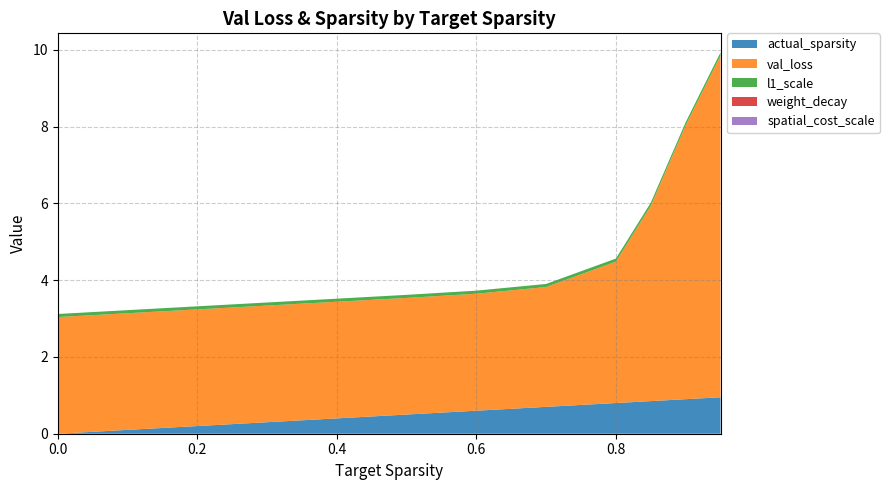

Reading left to right, extract all data points from this chart.

actual_sparsity: 0.0	0.3	0.5	0.6	0.7	0.8	0.9	0.9	1.0
val_loss: 3.0	3.0	3.0	3.0	3.1	3.7	5.1	7.1	8.9
l1_scale: 0.1	0.1	0.1	0.1	0.1	0.1	0.1	0.1	0.1
weight_decay: 0.0	0.0	0.0	0.0	0.0	0.0	0.0	0.0	0.0
spatial_cost_scale: 0.0	0.0	0.0	0.0	0.0	0.0	0.0	0.0	0.0